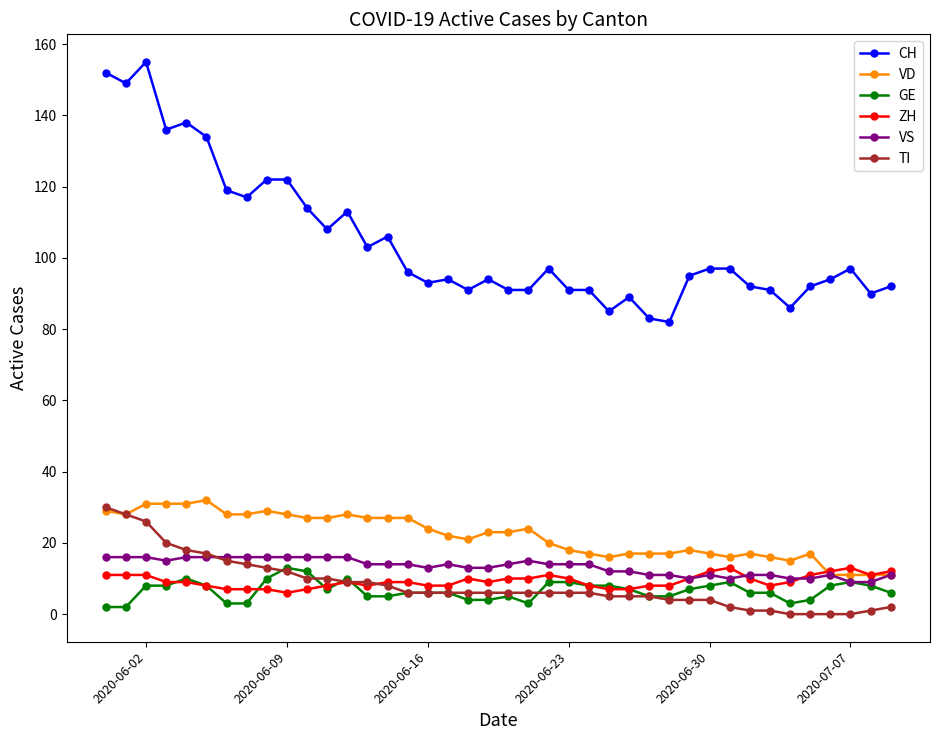

True or false: TI and CH cross at least once.

False